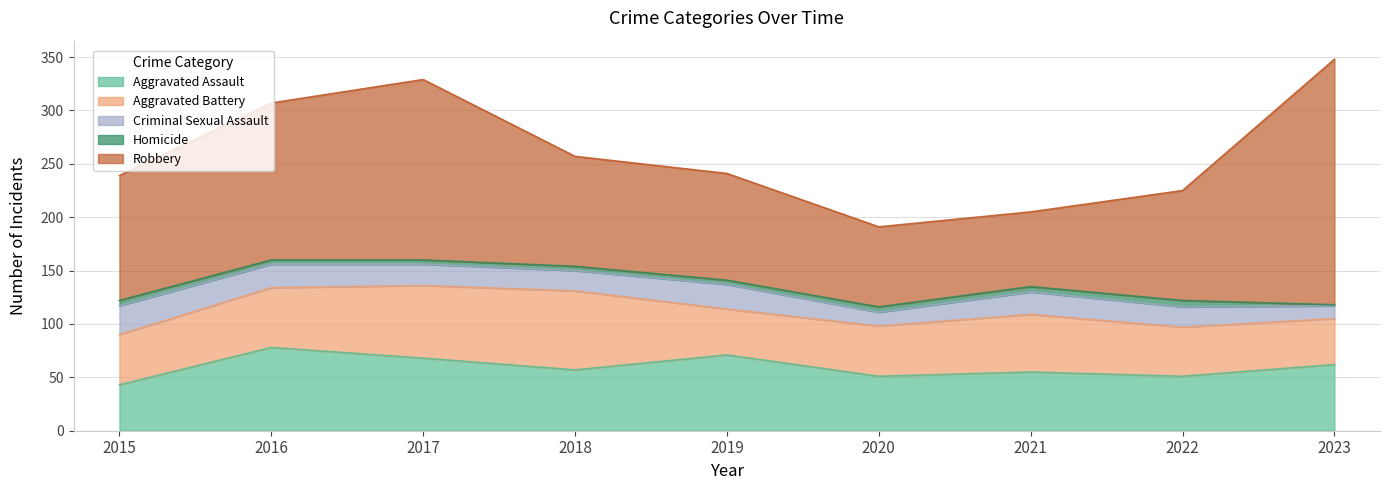

Does the chart have visible grid lines?

Yes